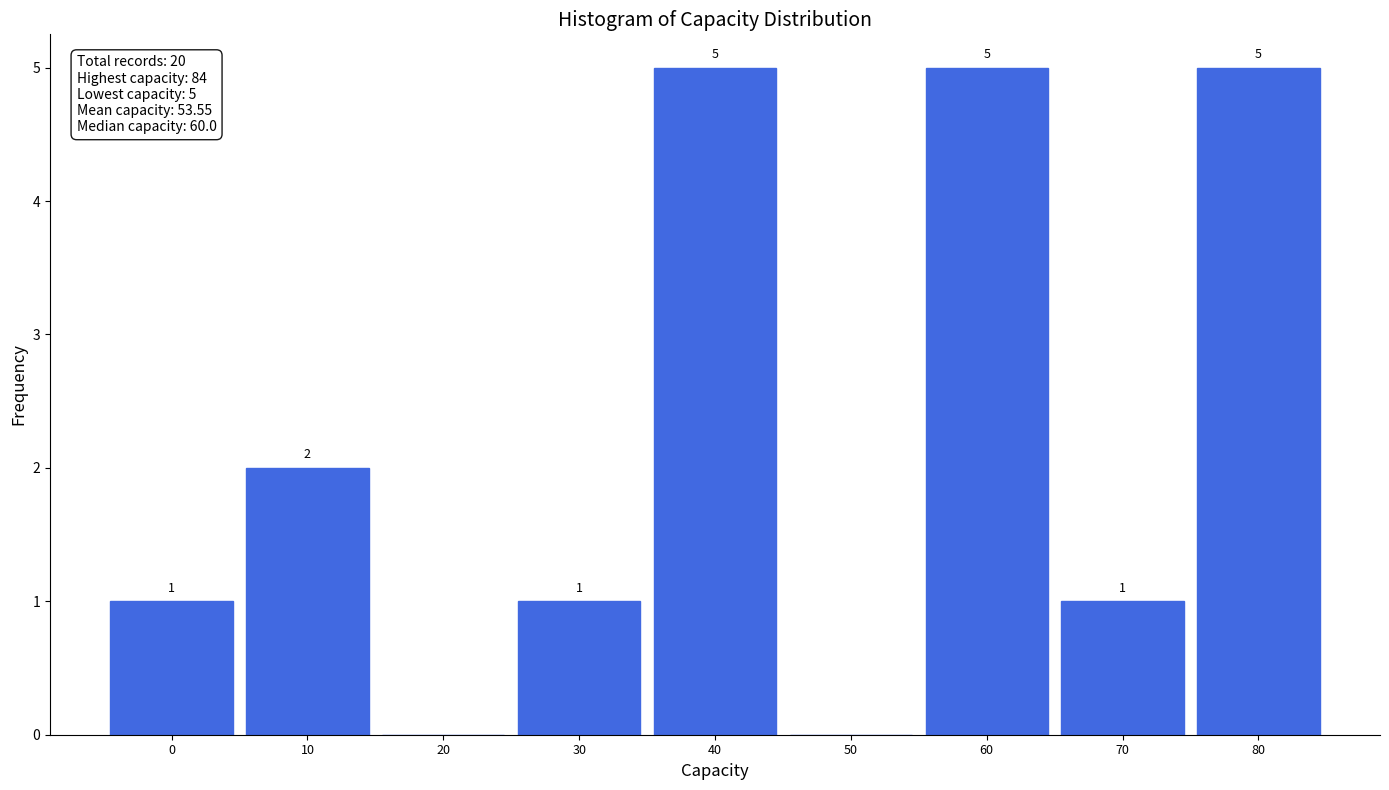

Reading left to right, extract all data points from this chart.

0=1	10=2	20=0	30=1	40=5	50=0	60=5	70=1	80=5